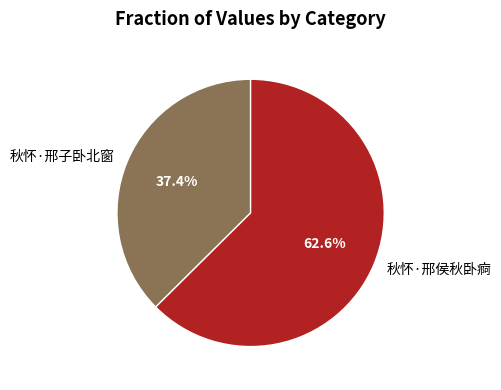

To the nearest percent, what is the average slice percentage?

50%